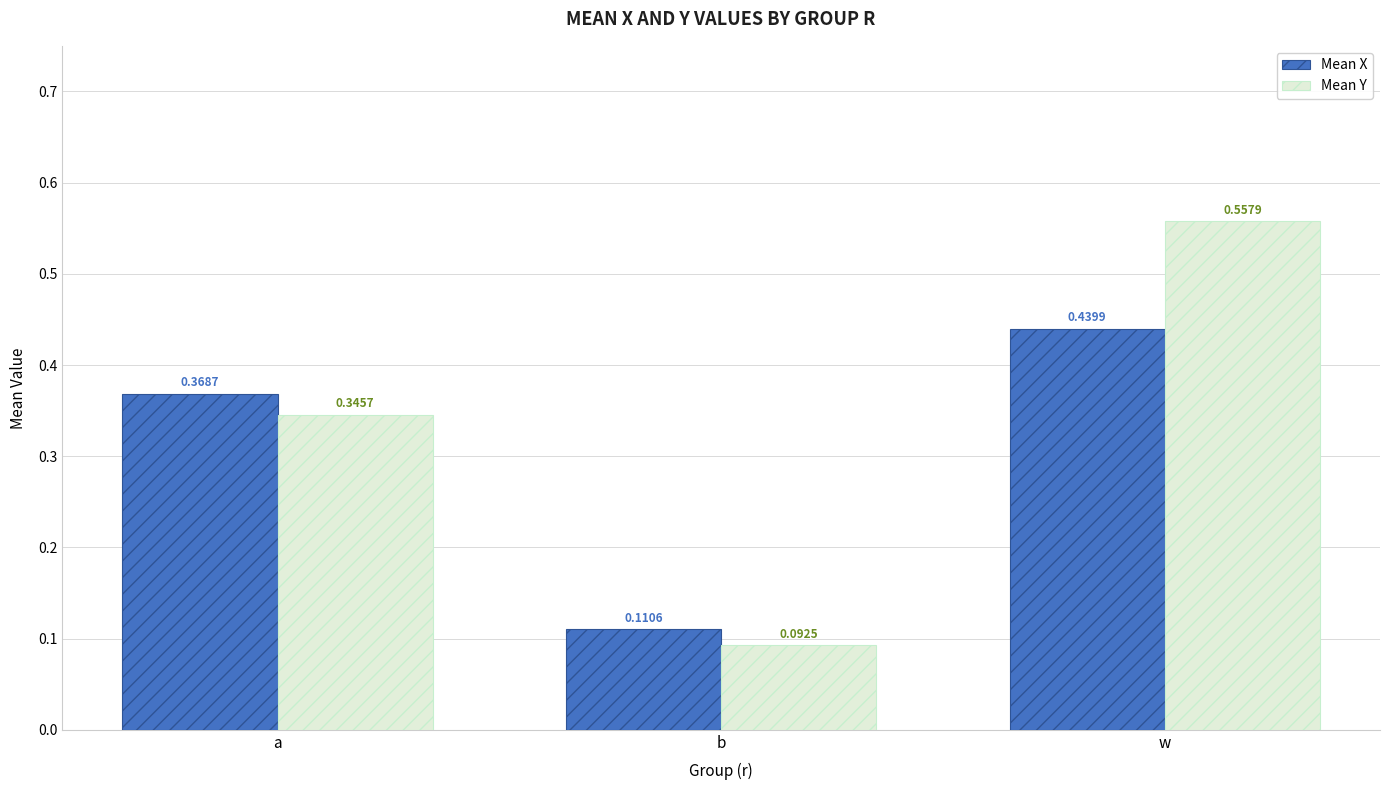

What is the sum of all Mean Y values?

1.0